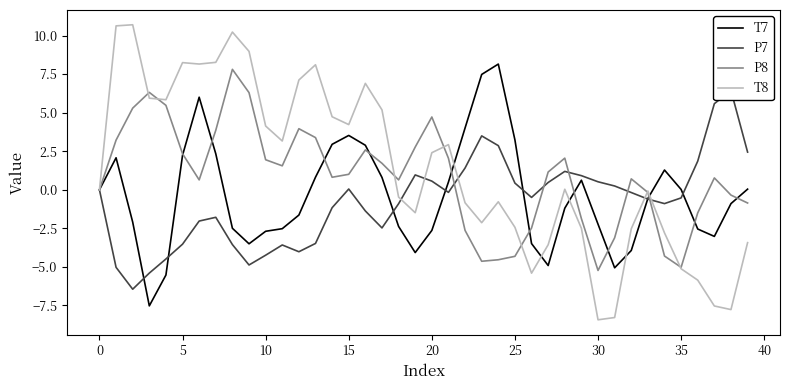

The T7 series shows -0.9 at 37. True or false?

False